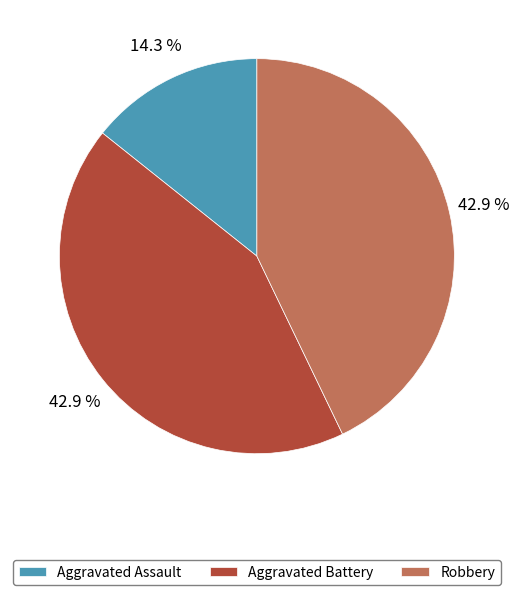

To the nearest percent, what is the average slice percentage?

33%